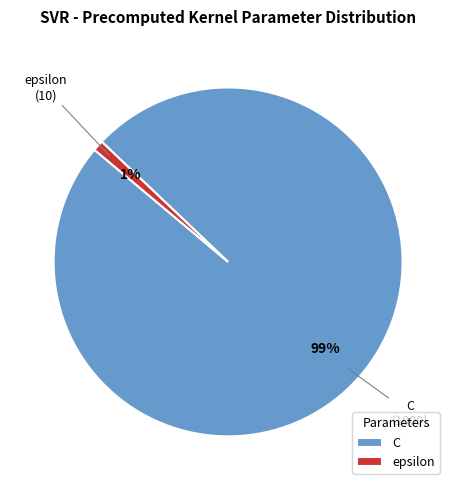

To the nearest percent, what percentage of the pie is epsilon?

1%